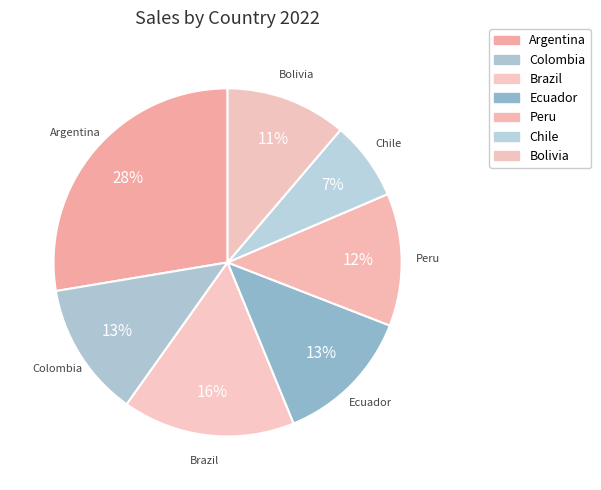

Does any single category account for the majority?

No